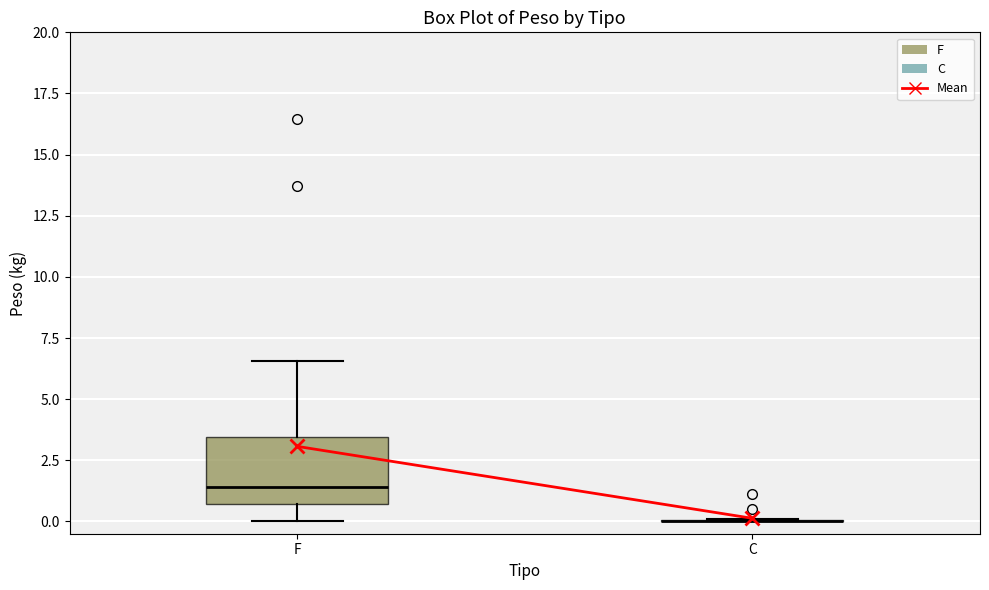

Reading left to right, transcribe this box plot: for each box, give where its median line is, the range the box spans, and where its two whiskers end, as read against the y-axis. The values are not printed on the chart, so give them approximately, as read against the axis.

F: median 1.5, box 0.5 to 3.5, whiskers 0.0 to 6.5
C: box collapsed to a line at 0.0, whiskers 0.0 to 0.0